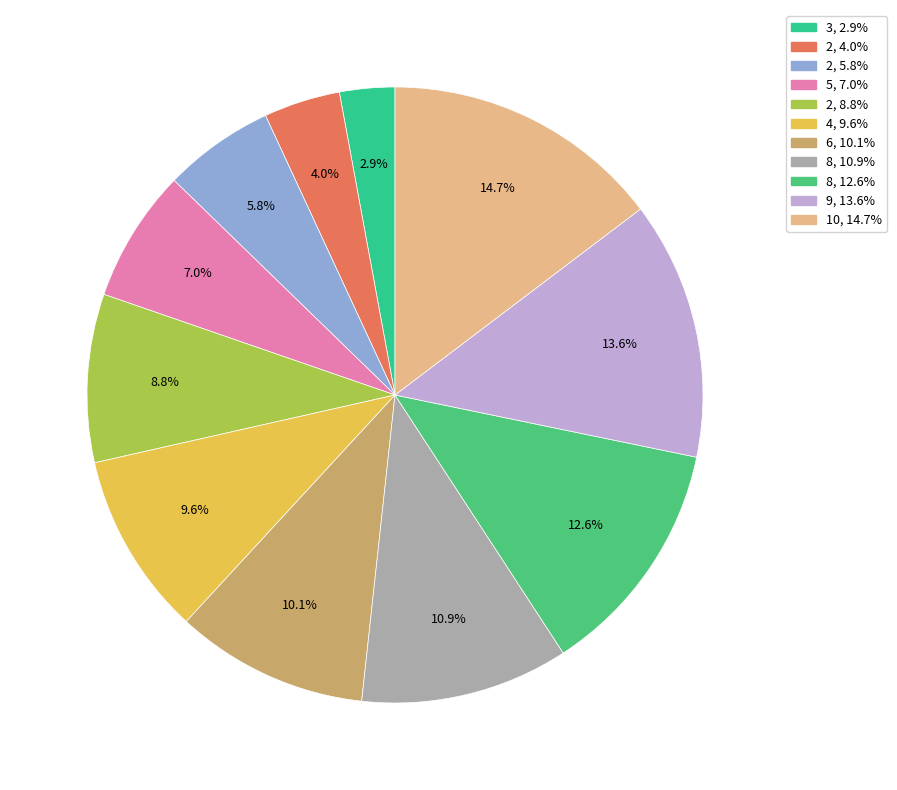

How many slices are in this pie chart?

11